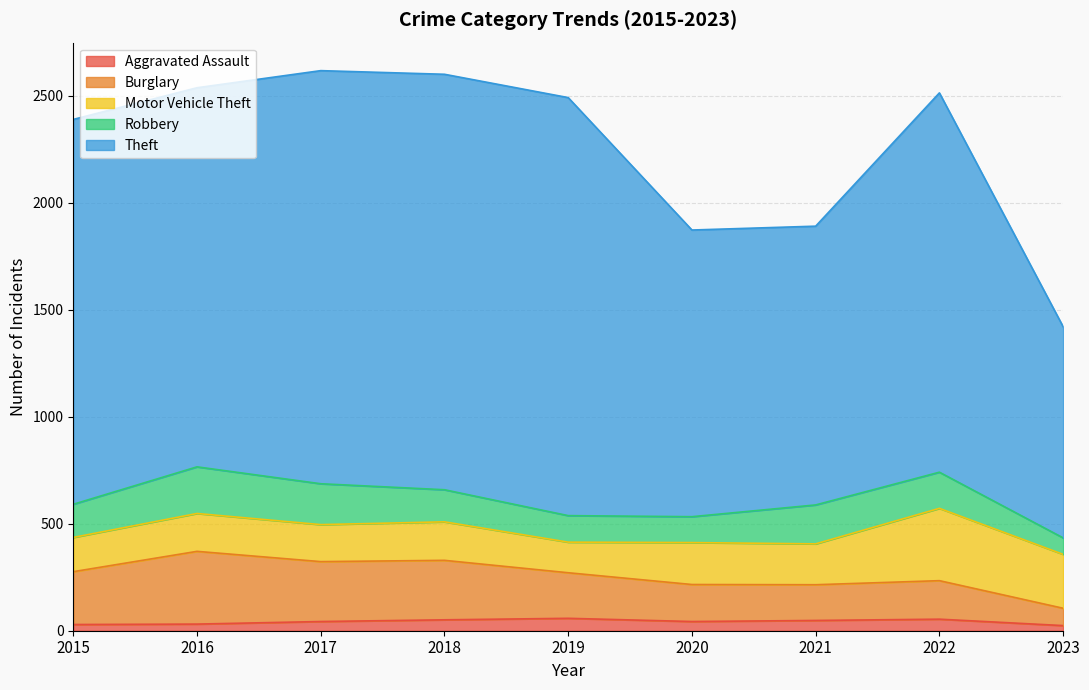

The Burglary series shows 291 at 2020. True or false?

False